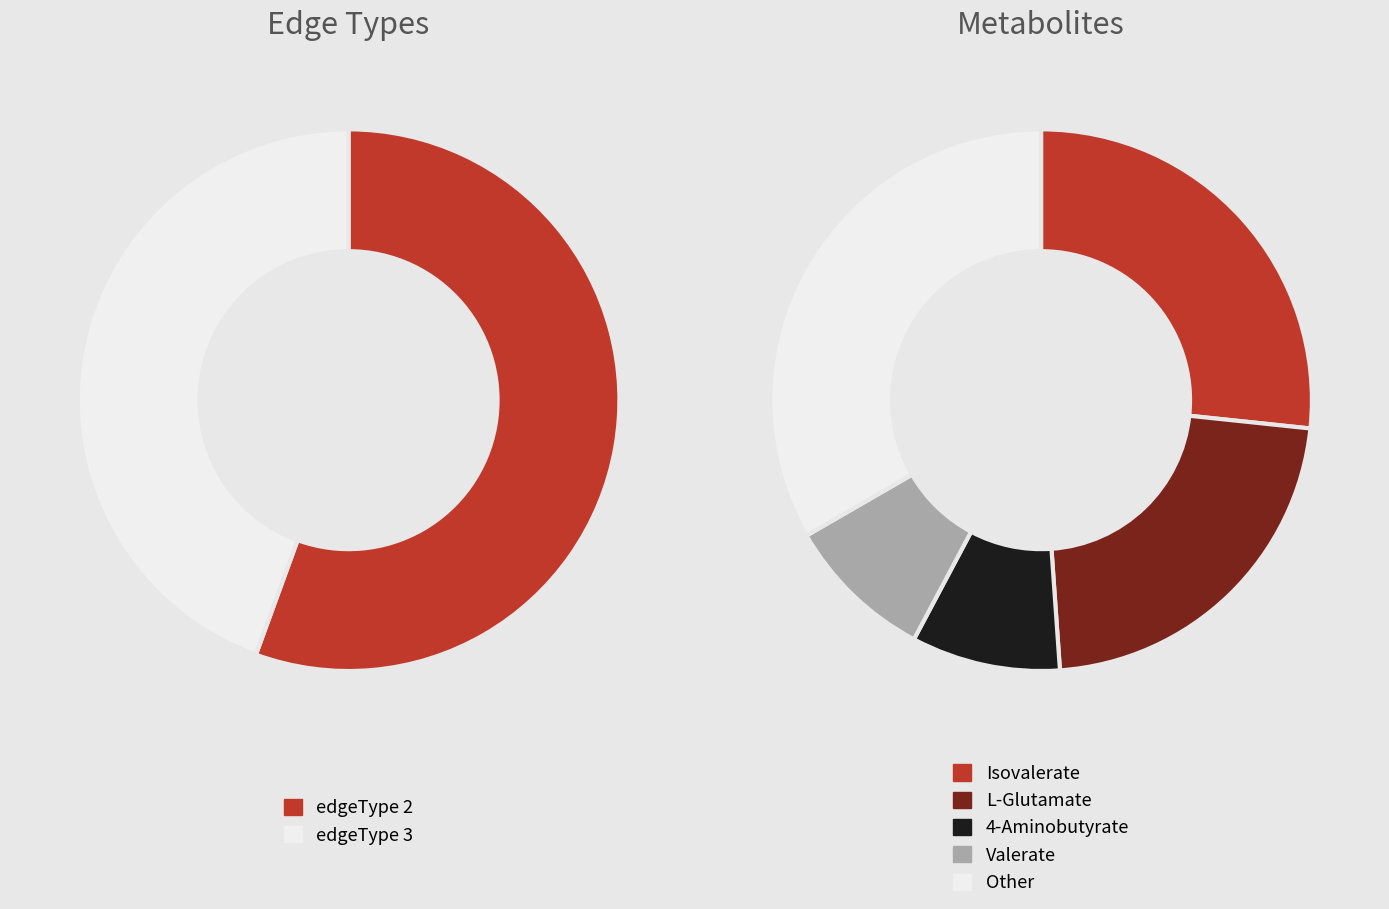

How many segments does this pie chart have?

2